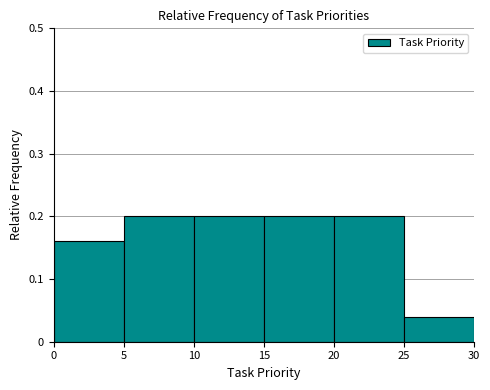

Reading left to right, list every bar in this chart as the range it spans on the x-axis followed by its height. The values are not printed on the chart, so give them approximately, as read against the axis.

0 to 5: 0.16
5 to 10: 0.20
10 to 15: 0.20
15 to 20: 0.20
20 to 25: 0.20
25 to 30: 0.04